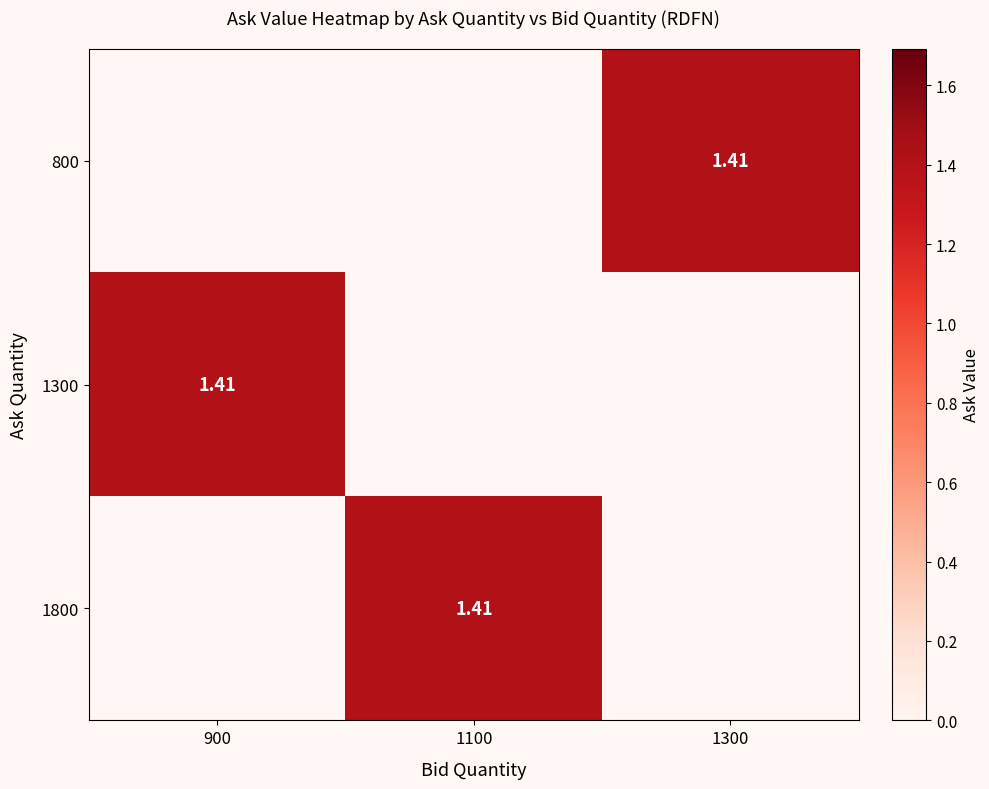

True or false: 800 has a value of 1.4 at 1300.

True